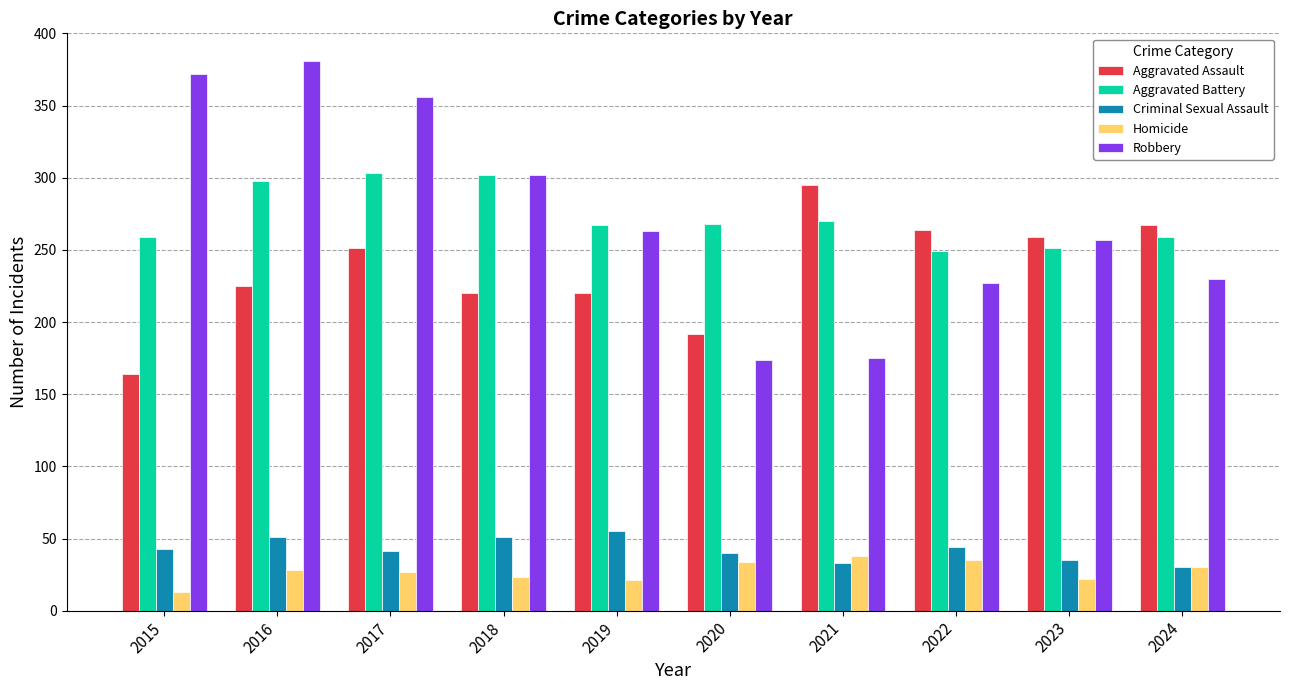

Which series has the largest range (max minus min)?

Robbery